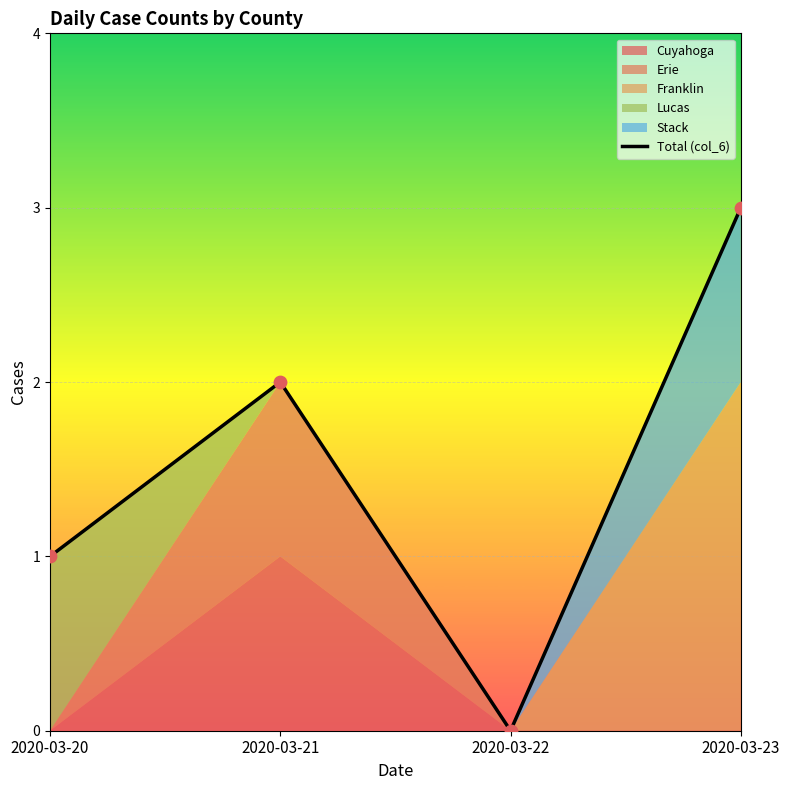

What is the ratio of the value at 2020-03-23 to the value at 2020-03-21?

1.5